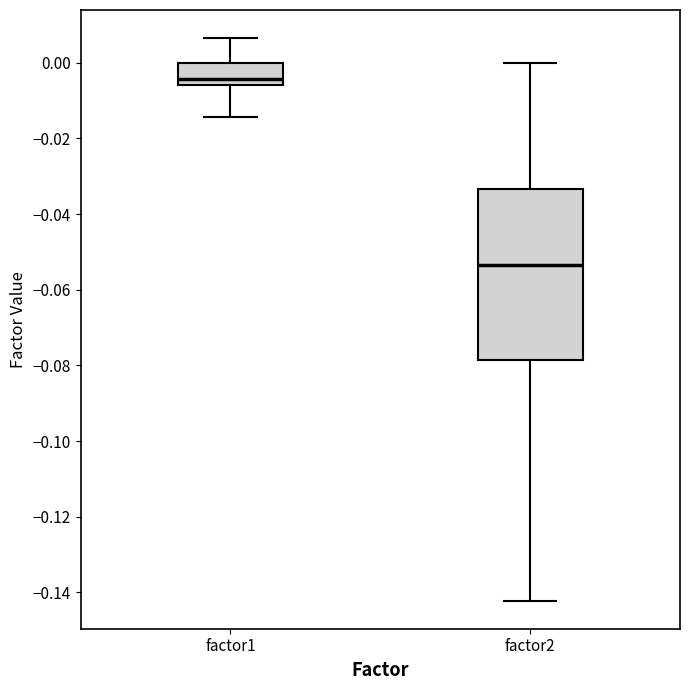

Where does the upper whisker of the box for factor1 end on the y-axis? The values are not printed on the chart, so give them approximately, as read against the axis.

0.006